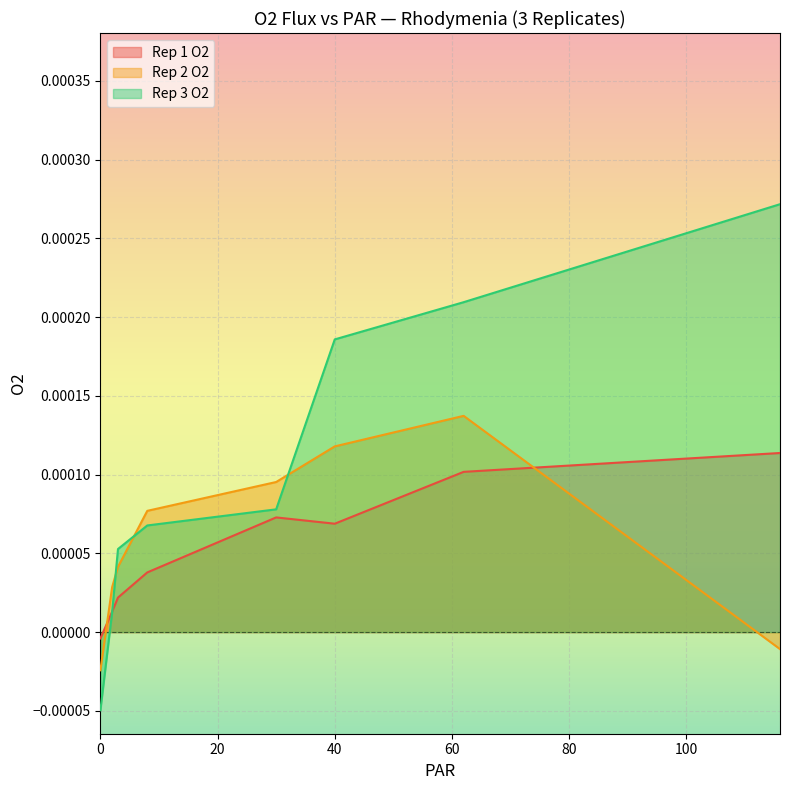

How many values in Rep 2 O2 are below zero?

2